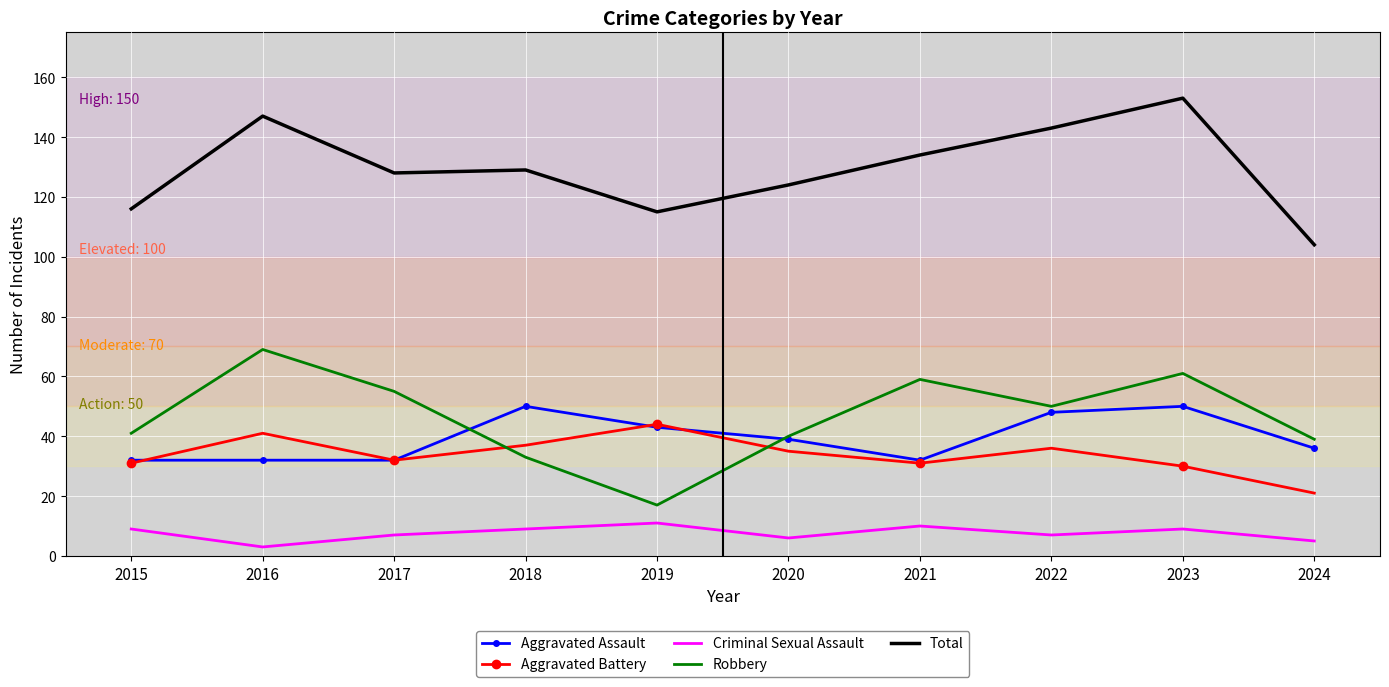

Which series has the largest total across all categories?

Total